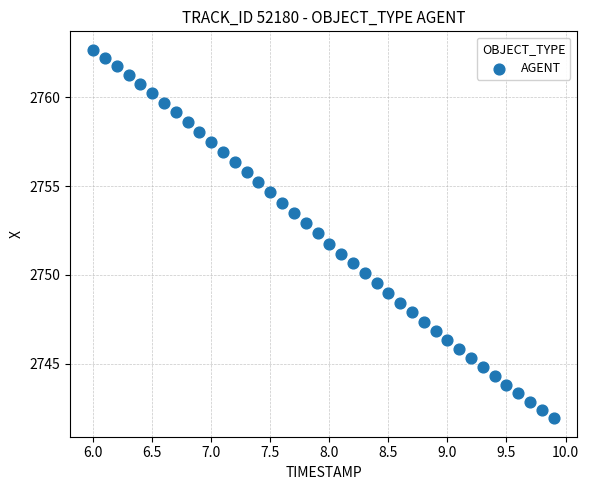

What is the range of Y values (max minus min)?

20.8